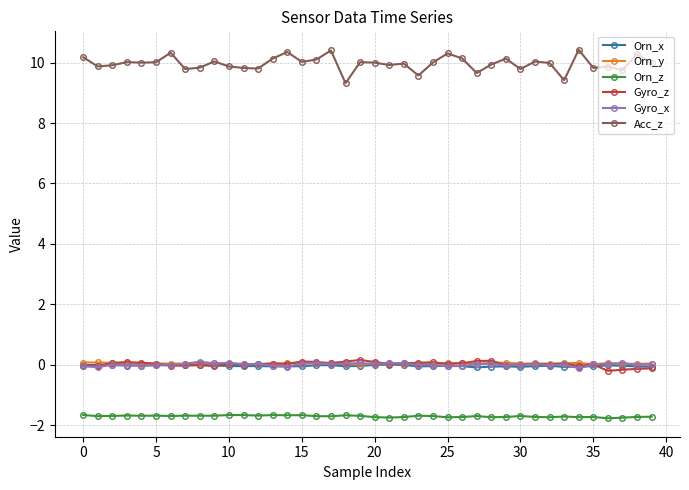

Which series has the largest range (max minus min)?

Acc_z